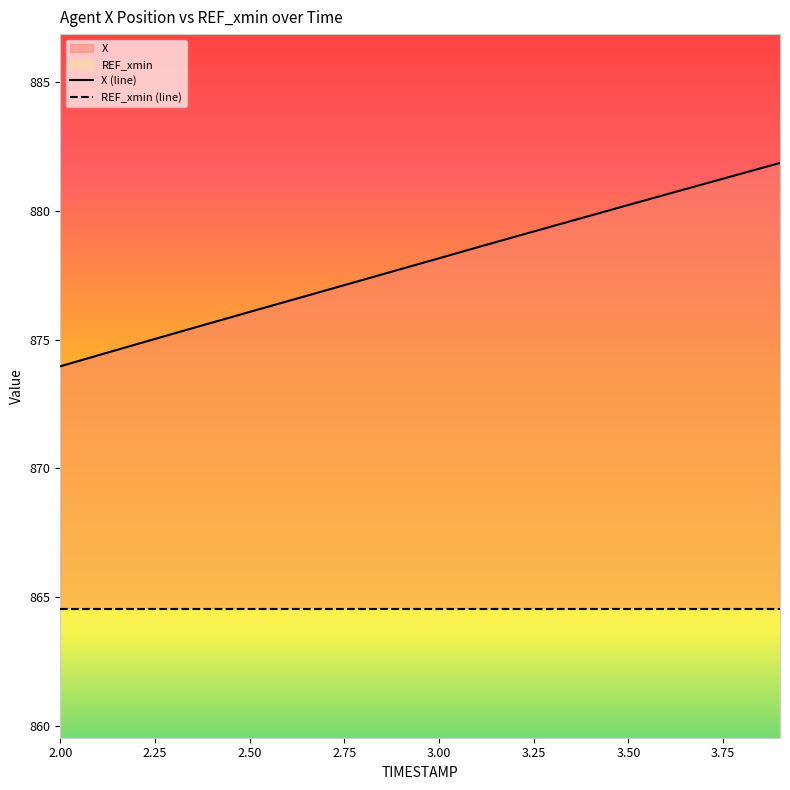

Is it true that the value at 2.3 is 875.2?

True